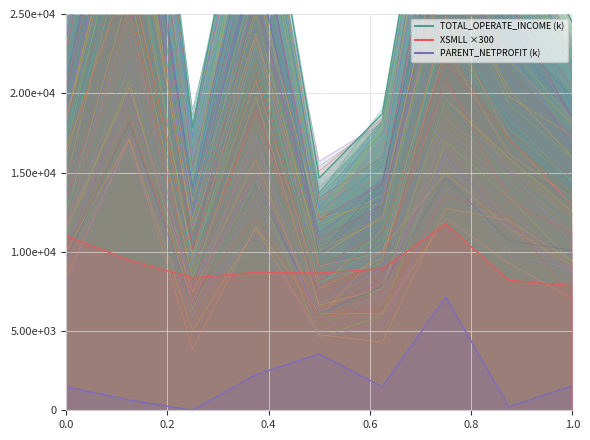

How many interior local valleys does the PARENT_NETPROFIT (k) series have?

3